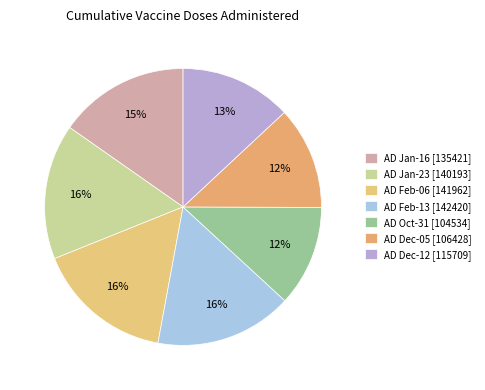

To the nearest percent, what is the average slice percentage?

14%